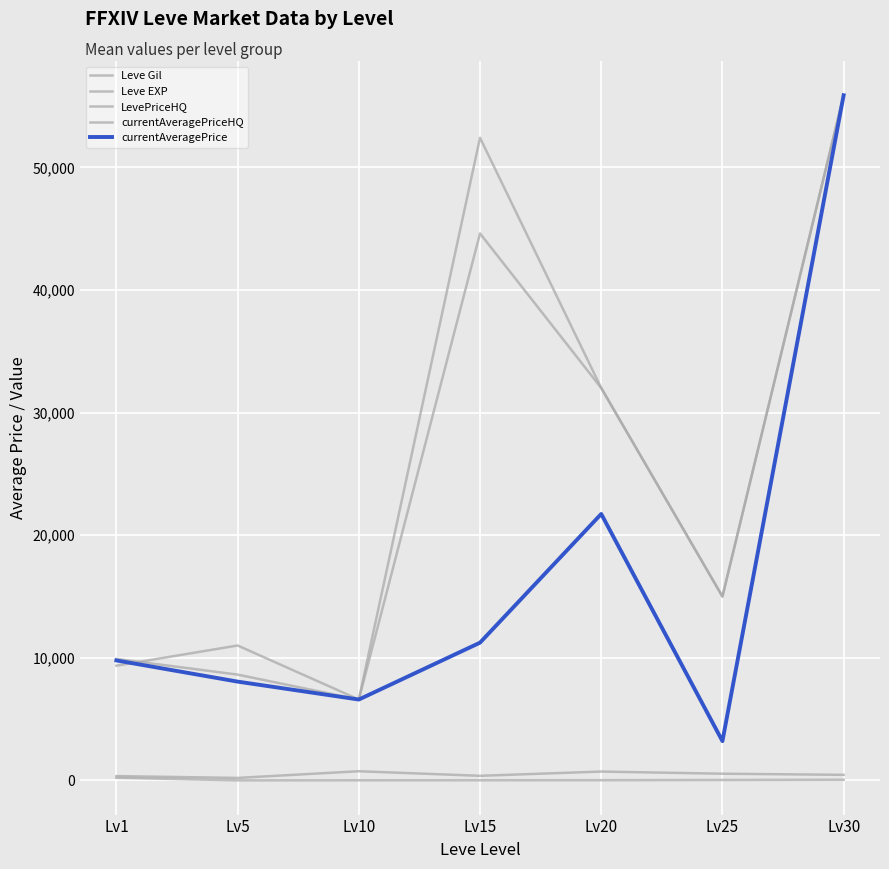

What is the value of the Leve EXP point at the 7th from the left?

52.8